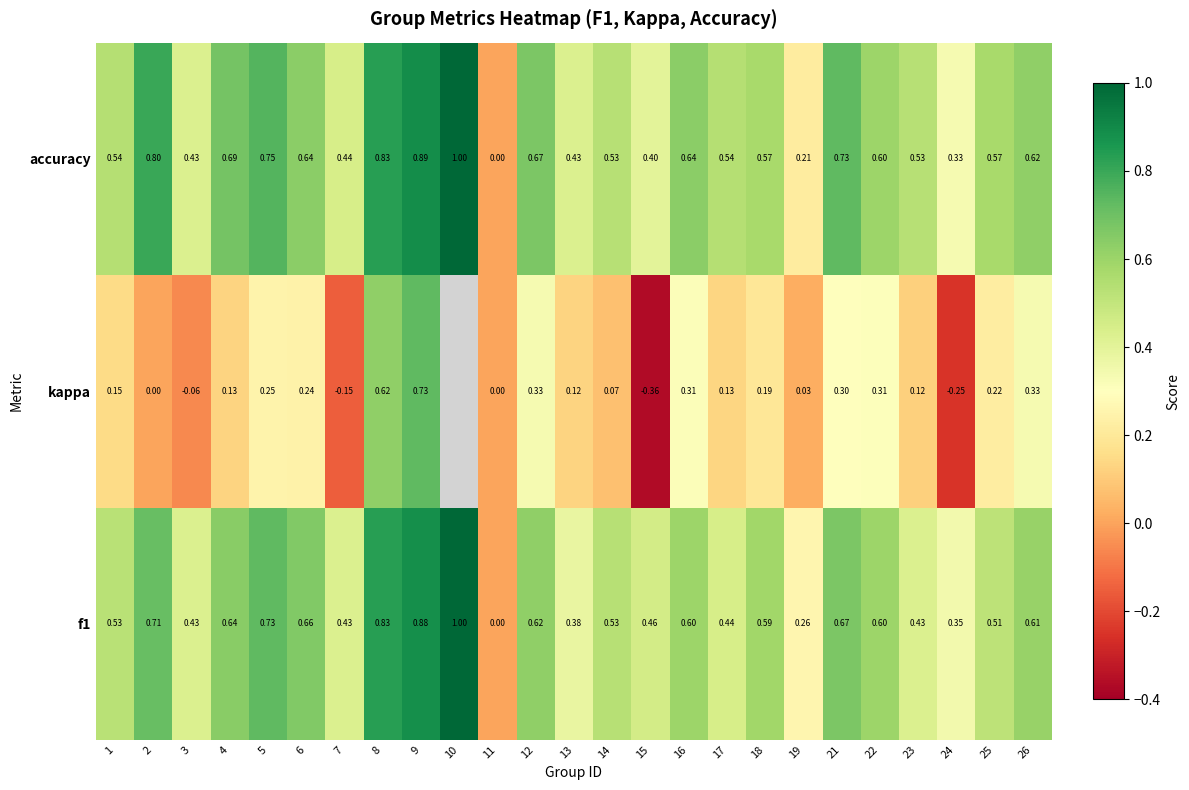

Is the value of f1 at 7 greater than the value of kappa at 17?

Yes